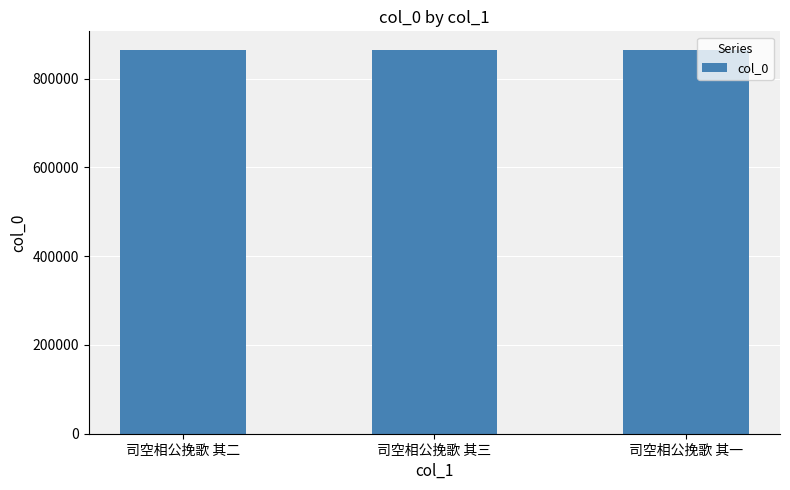

What is the ratio of the value at 司空相公挽歌 其二 to the value at 司空相公挽歌 其一?

1.0